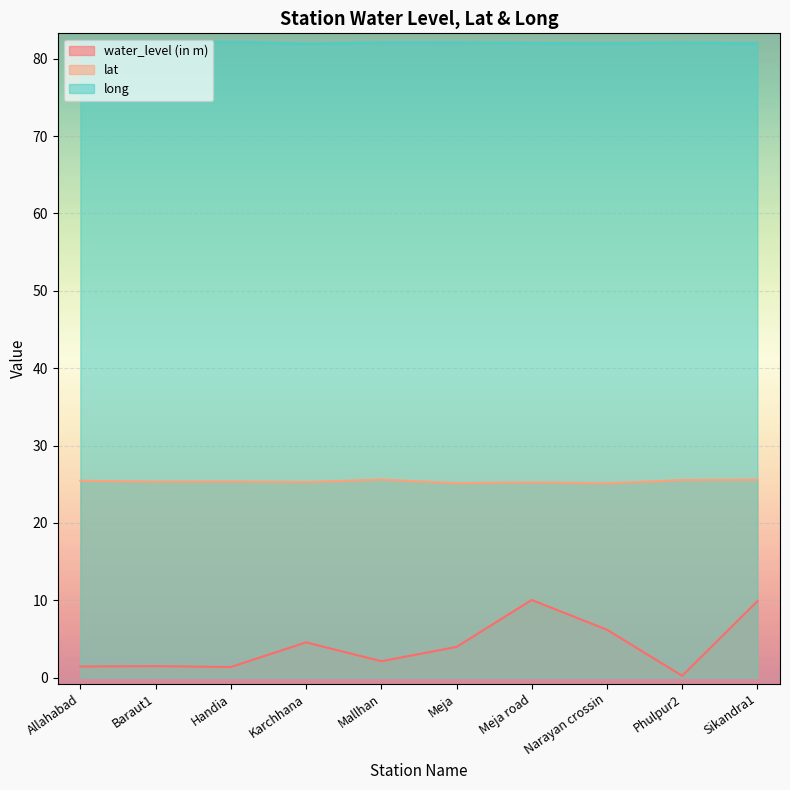

Reading left to right, list all the values displayed in this chart.

water_level (in m): Allahabad=1.4	Baraut1=1.5	Handia=1.4	Karchhana=4.6	Mallhan=2.1	Meja=4.0	Meja road=10.1	Narayan crossin=6.2	Phulpur2=0.2	Sikandra1=9.9
lat: Allahabad=25.4	Baraut1=25.3	Handia=25.4	Karchhana=25.3	Mallhan=25.6	Meja=25.1	Meja road=25.2	Narayan crossin=25.1	Phulpur2=25.6	Sikandra1=25.6
long: Allahabad=82.0	Baraut1=82.3	Handia=82.2	Karchhana=81.9	Mallhan=82.1	Meja=82.1	Meja road=82.0	Narayan crossin=82.0	Phulpur2=82.1	Sikandra1=82.0